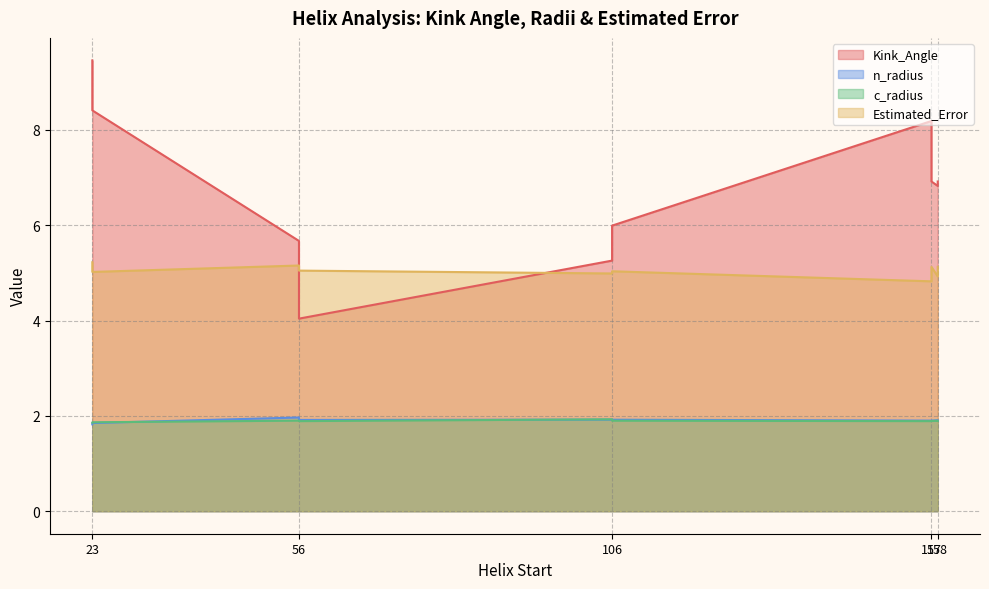

Is it true that Estimated_Error equals 1.2 at 158?

False